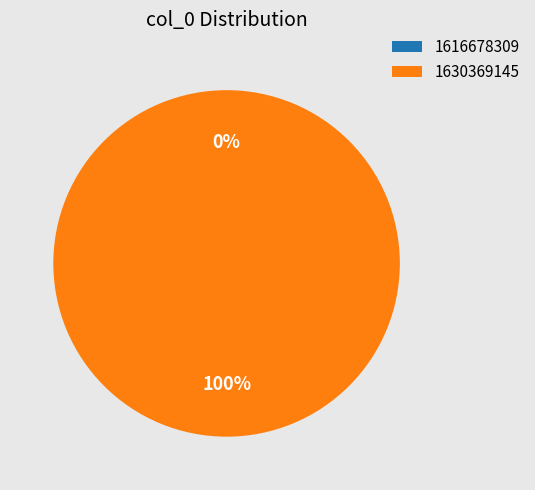

Is the sum of 1630369145 and 1616678309 greater than half?

Yes